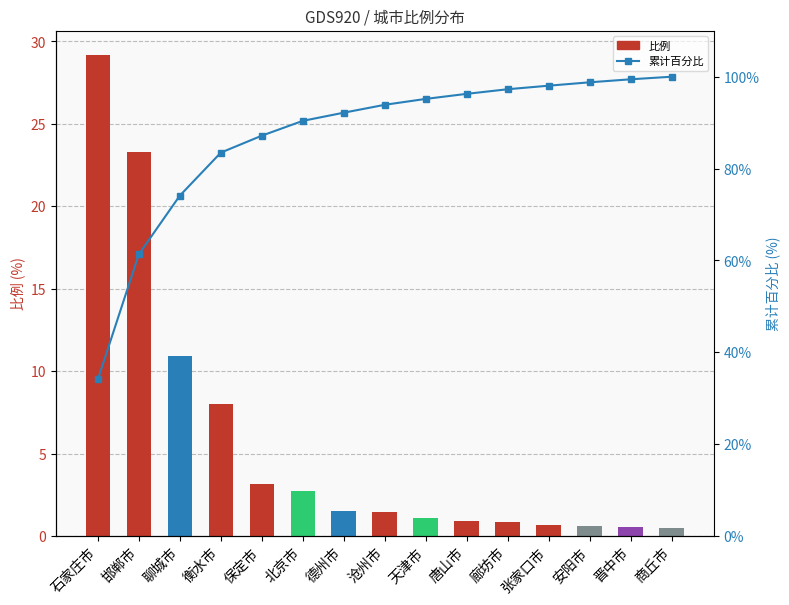

What is the label of the 8th bar from the right?

沧州市